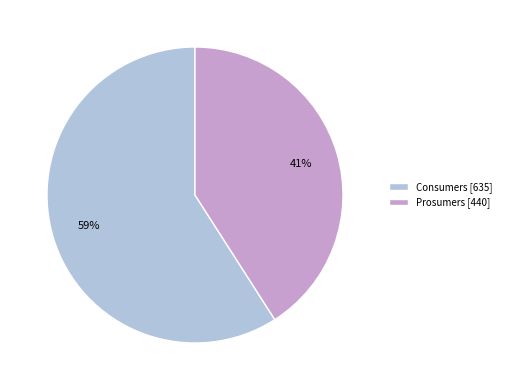

What percentage is the Consumers slice, to the nearest percent?

59%